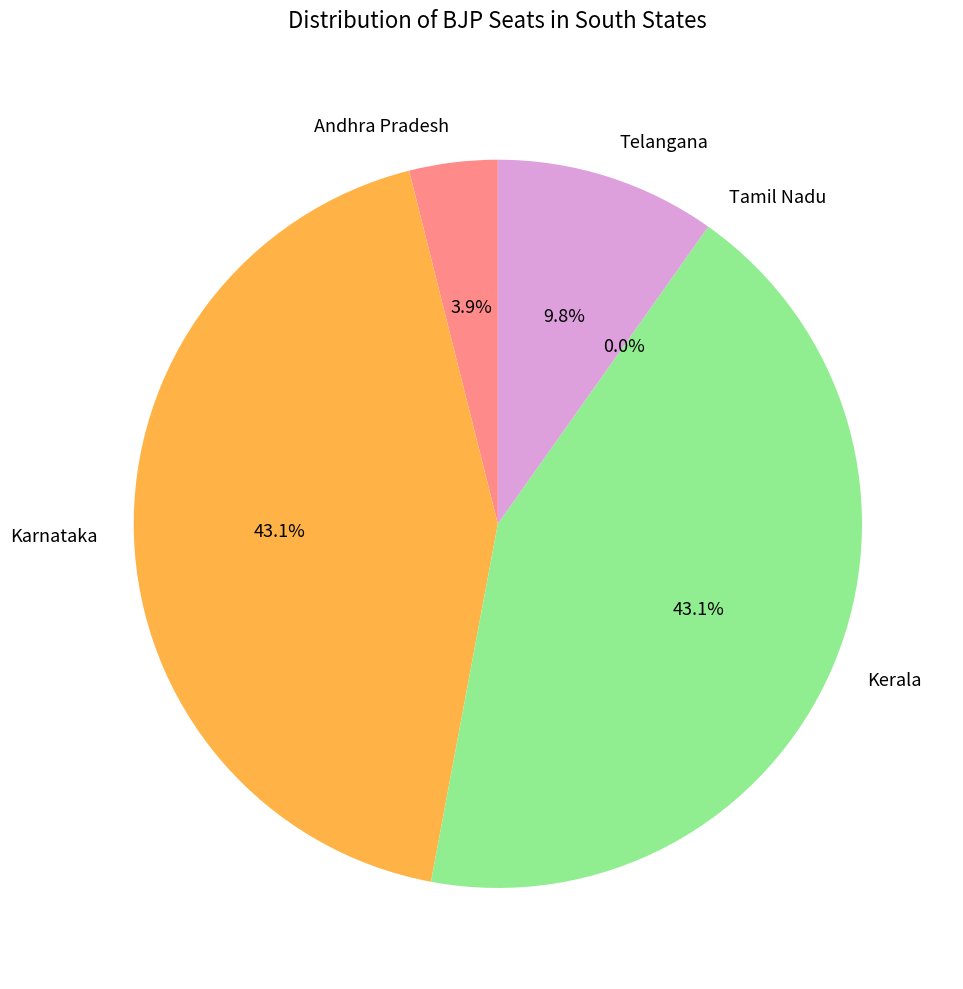

Which category has the smallest portion of the pie?

Tamil Nadu